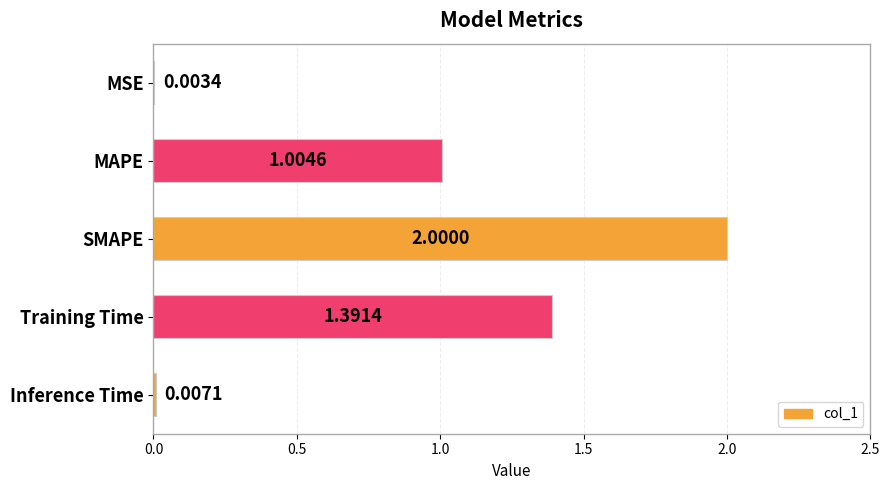

What is the sum of the values at SMAPE and Inference Time?

2.0